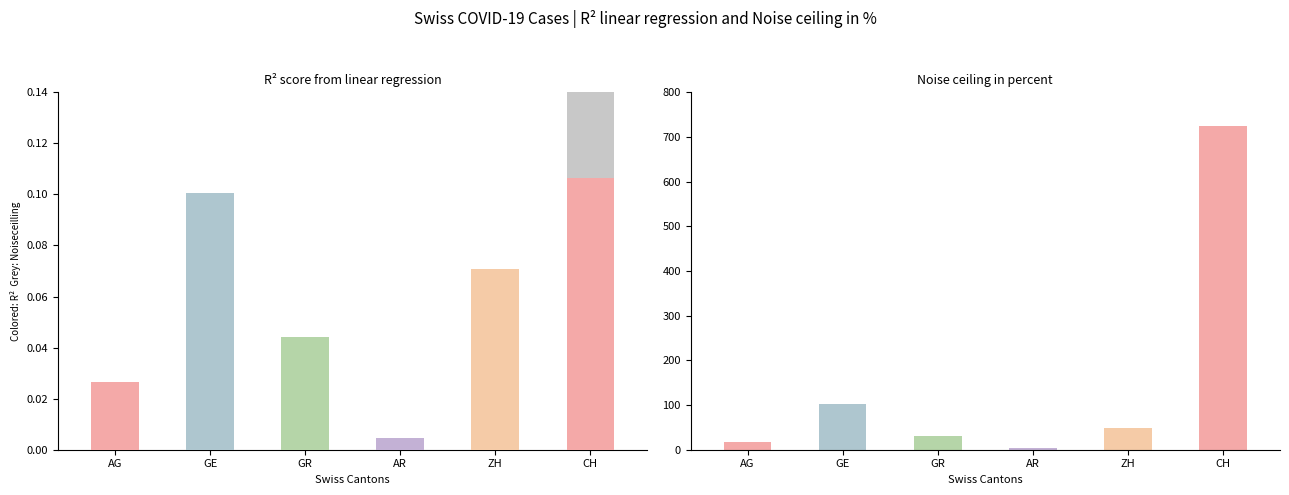

Rank the categories by noise_ceiling value from highest to lowest.

CH, GE, ZH, GR, AG, AR